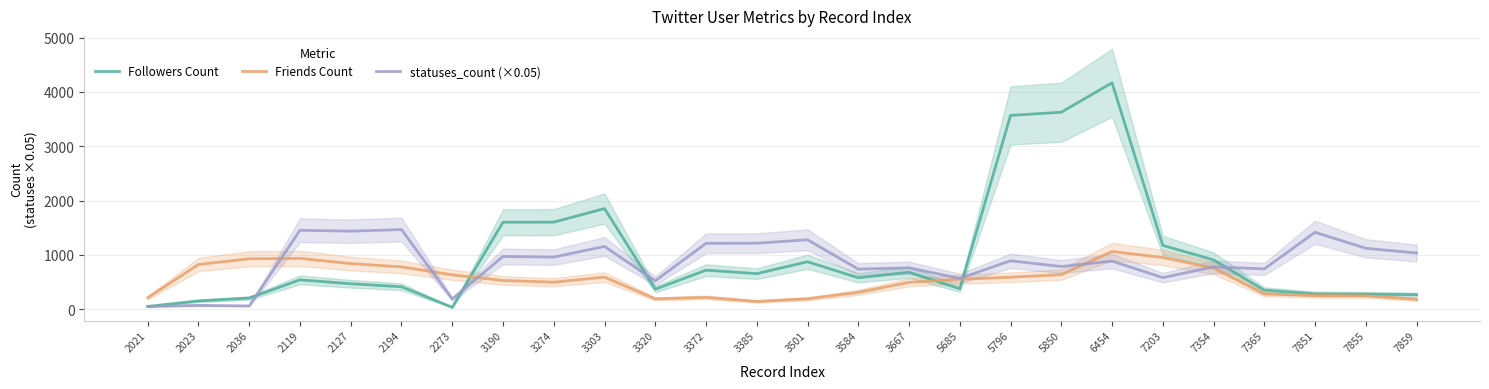

The value of statuses_count (×0.05) at 7203 is 190.9. True or false?

False